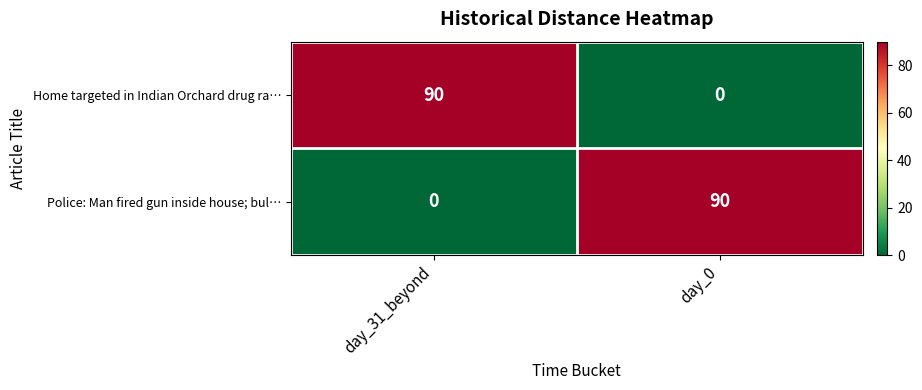

Is the value of Home targeted in Indian Orchard drug ra… at day_0 greater than the value of Police: Man fired gun inside house; bul… at day_0?

No